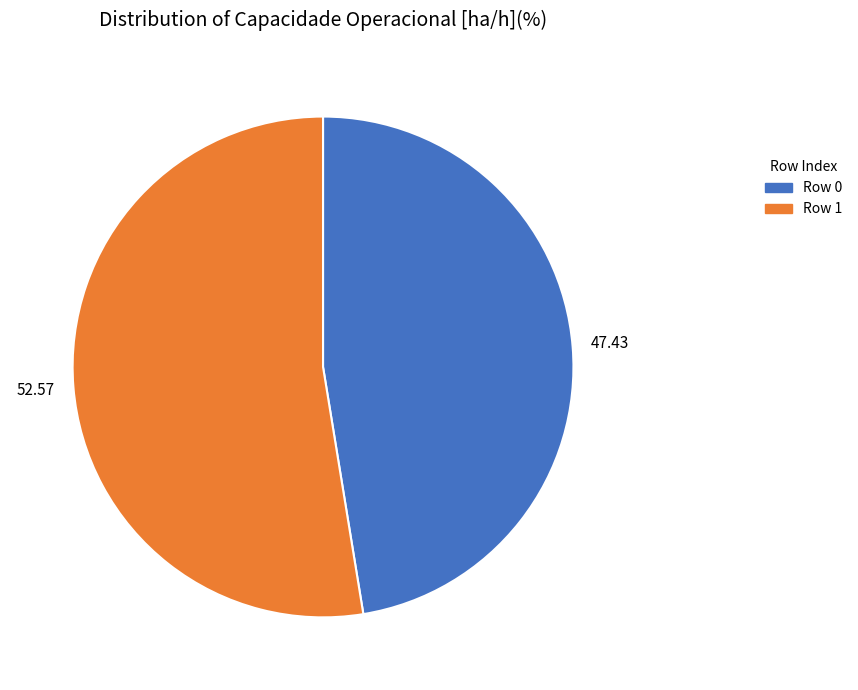

Which slice is the largest?

Row 1